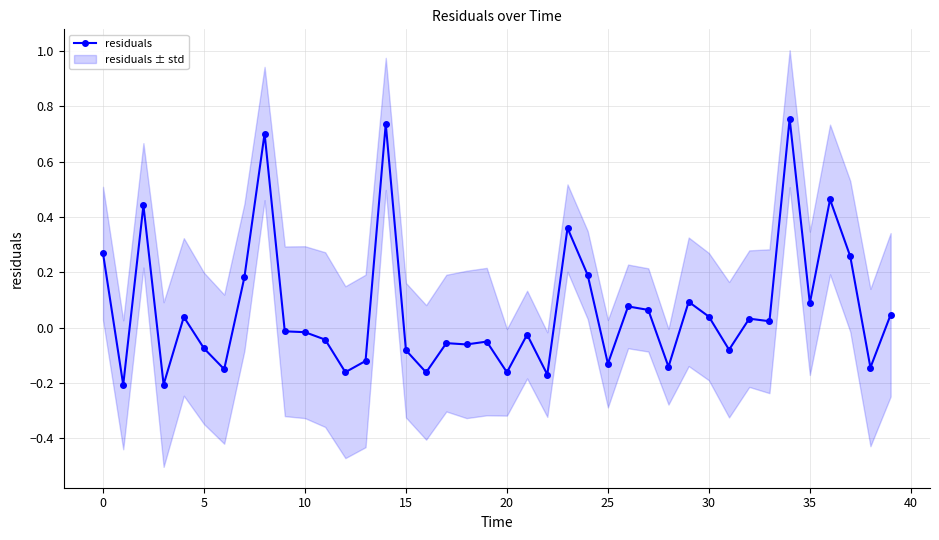

How many values are below zero?

21